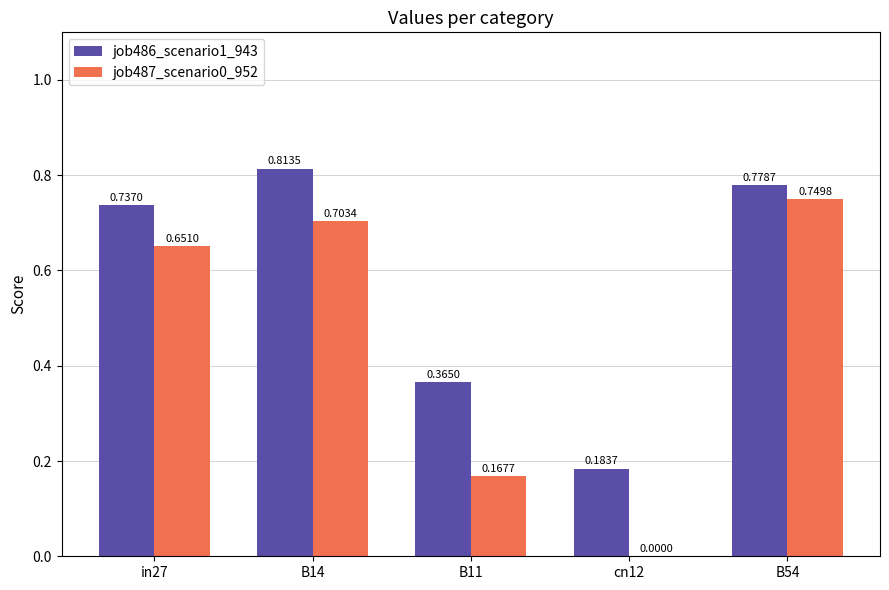

The job486_scenario1_943 series shows 0.7 at in27. True or false?

True